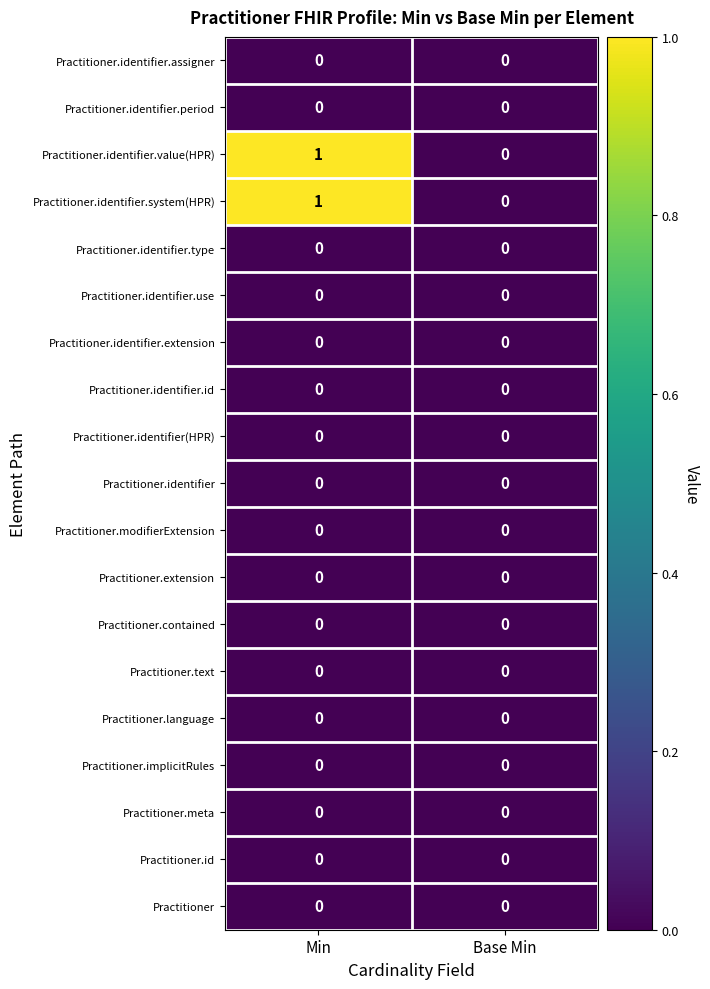

At which category is the sum across all series the highest?

Min